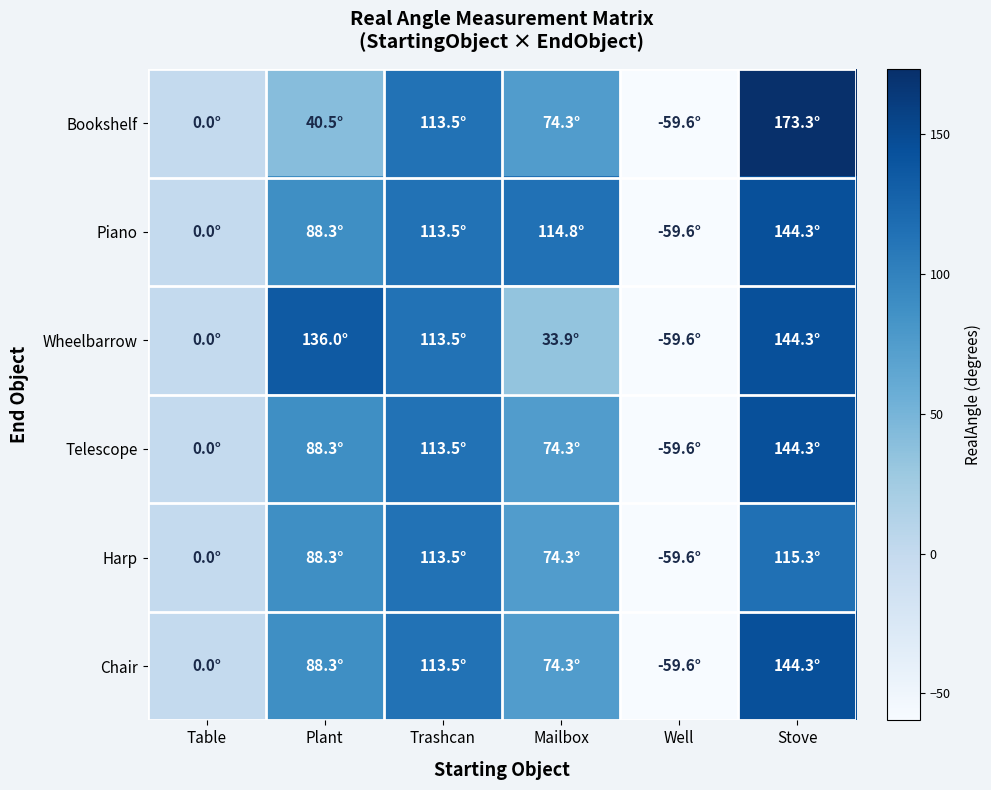

What is the maximum value shown in the chart?

173.3